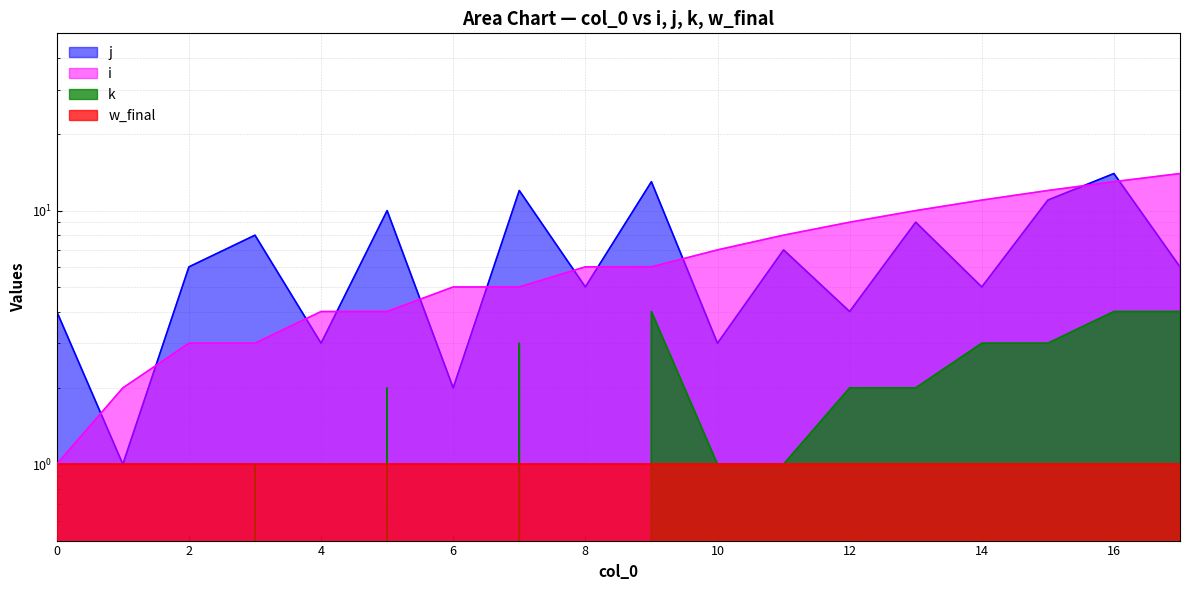

At which category is the sum across all series the highest?

16